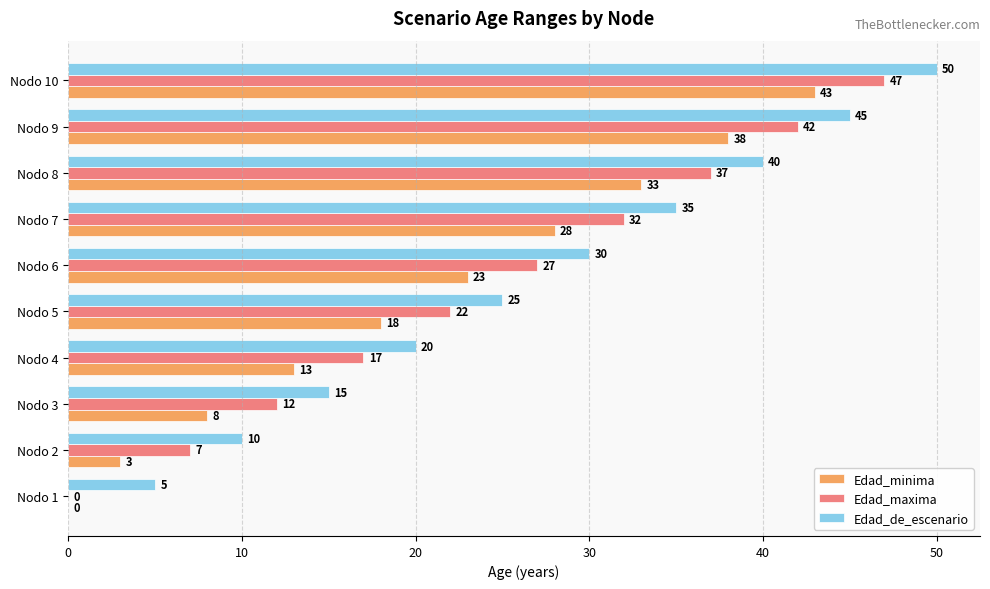

What is the sum of the Edad_maxima values at Nodo 5 and Nodo 3?

34